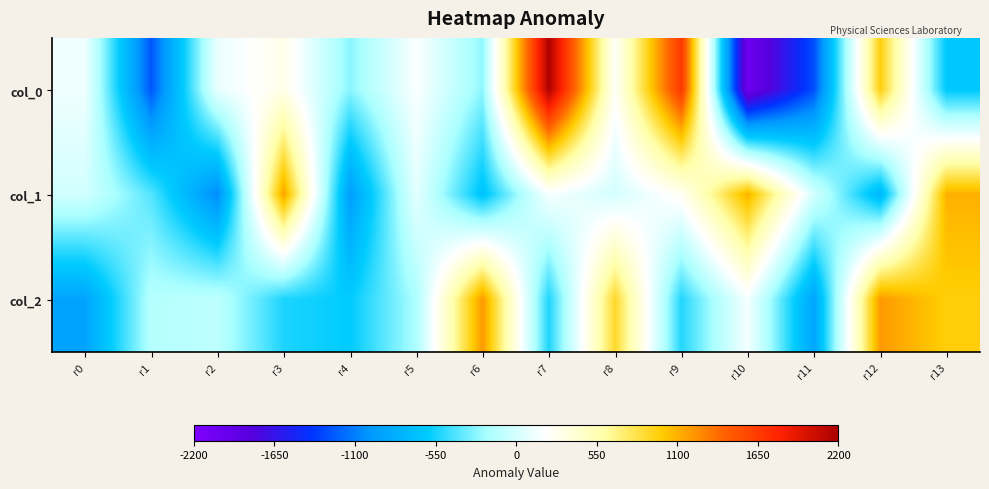

What is the difference between the highest and lowest values at r7?

2703.2